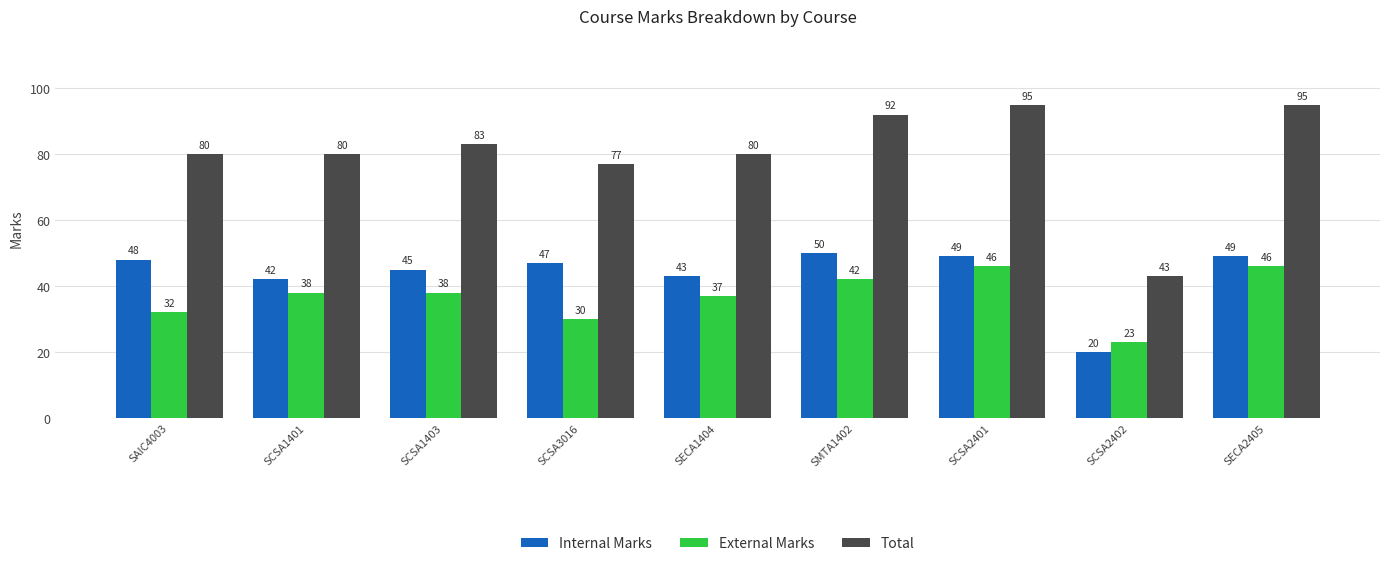

Rank the series by their maximum value, from highest to lowest.

Total, Internal Marks, External Marks